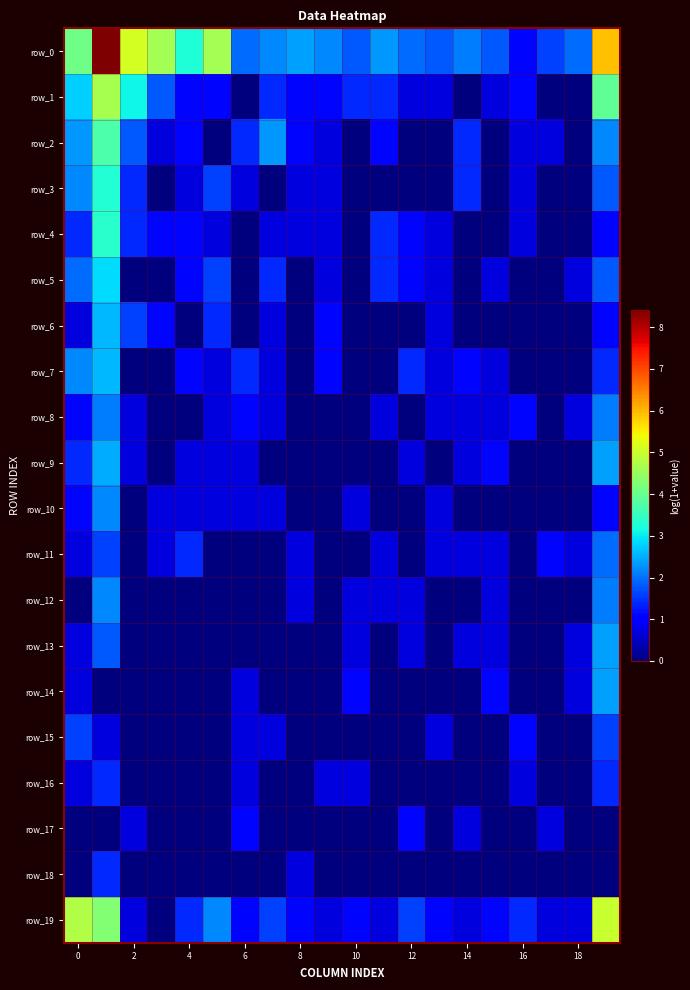

At how many categories does at least one series exceed 0?

20